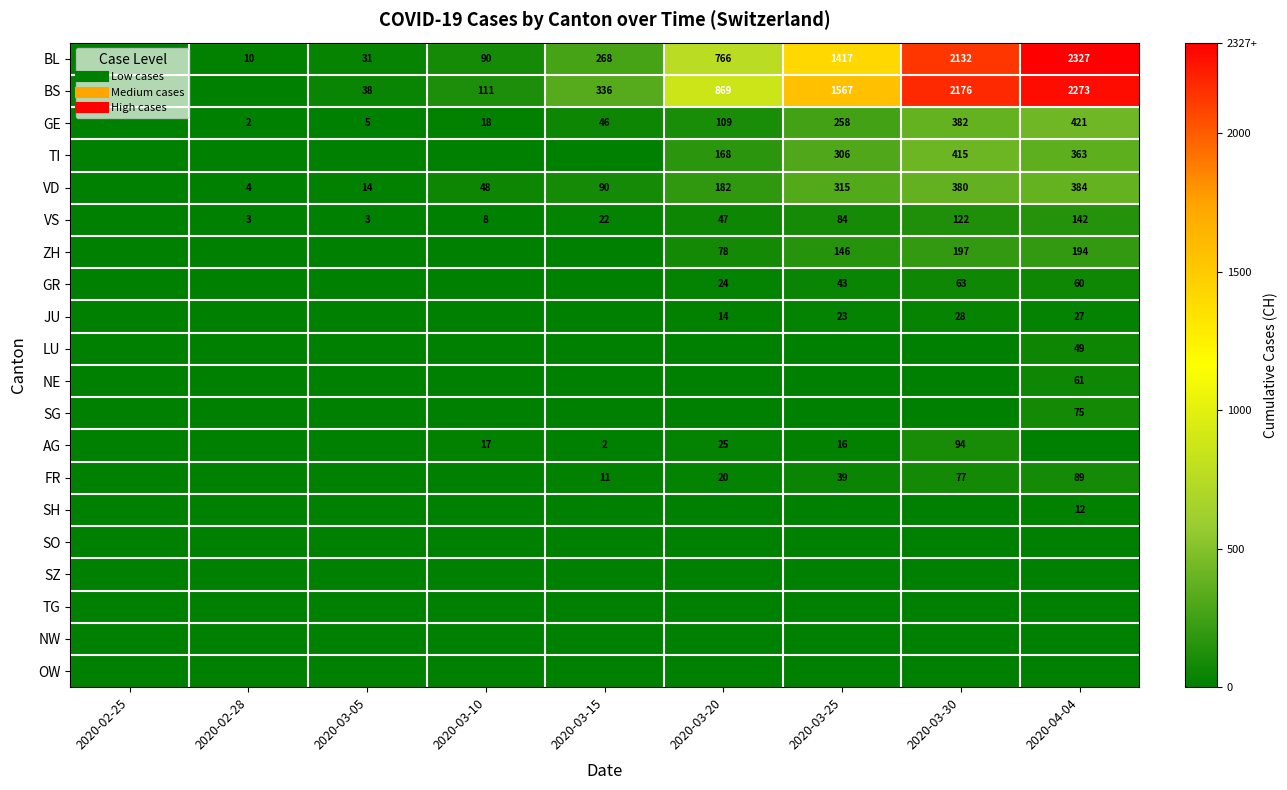

Count the number of categories in the chart.

9